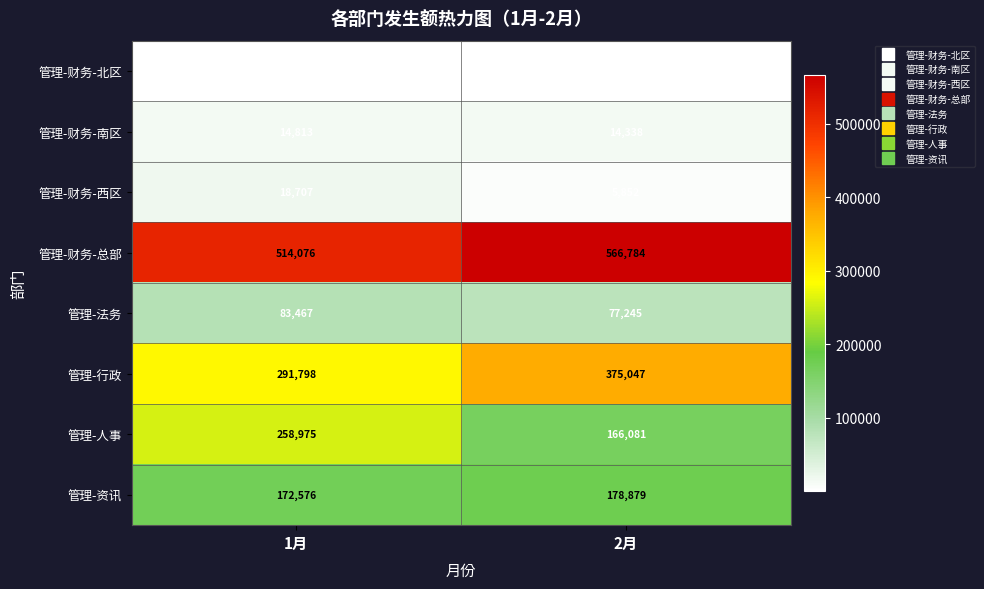

The 管理-行政 series shows 89119 at 2月. True or false?

False